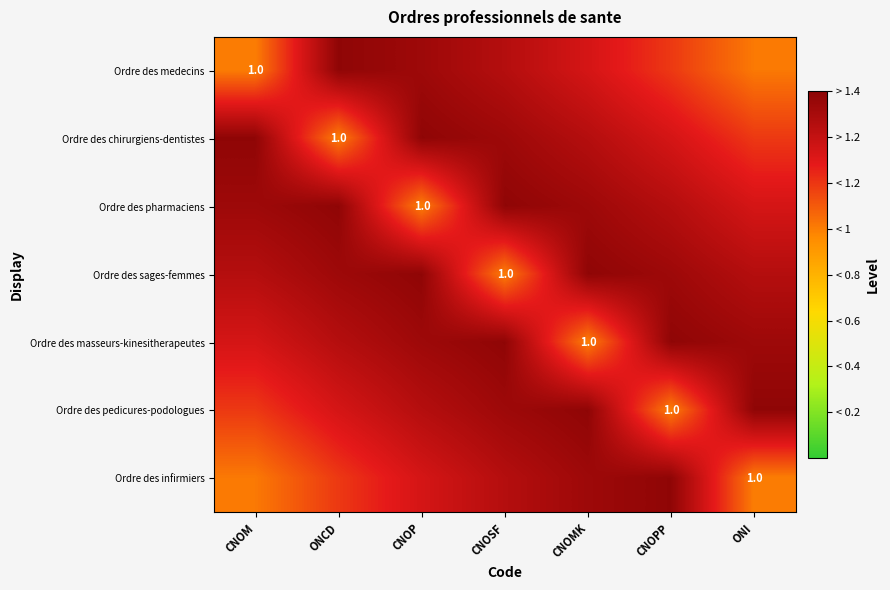

At which category is the sum across all series the highest?

CNOSF